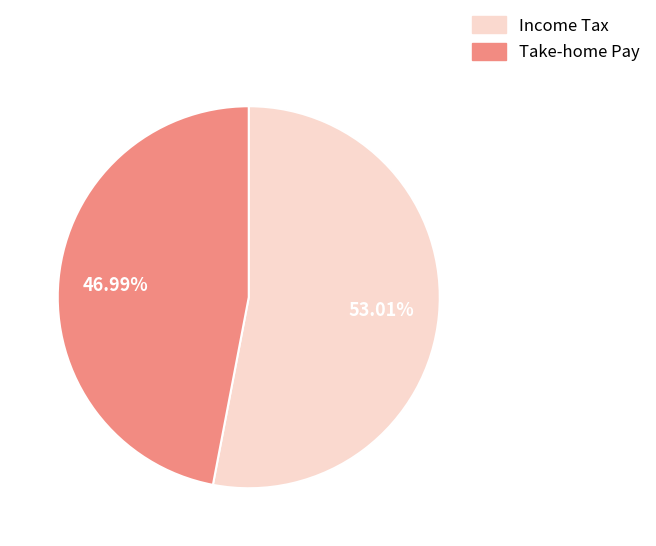

Is there any slice that represents more than half of the pie?

Yes